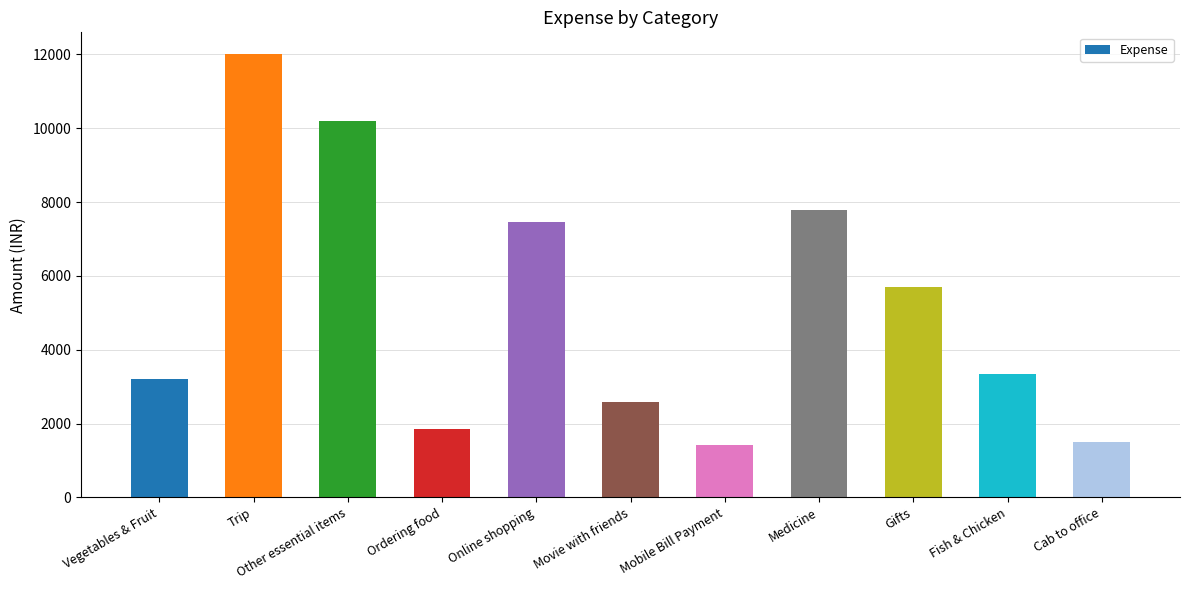

What is the value of the 3rd bar from the left?

10194.1